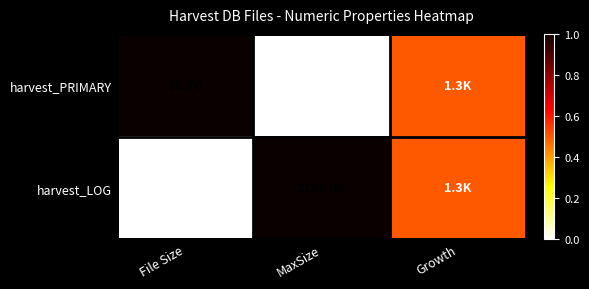

True or false: harvest_PRIMARY has a value of -0.6 at MaxSize.

False